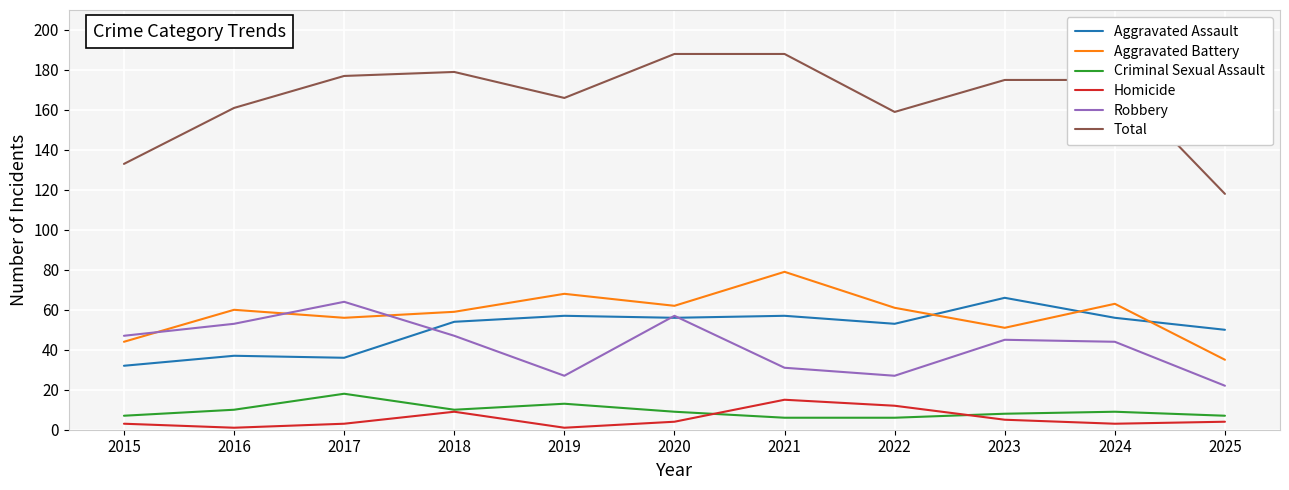

True or false: Aggravated Battery and Criminal Sexual Assault cross at least once.

False